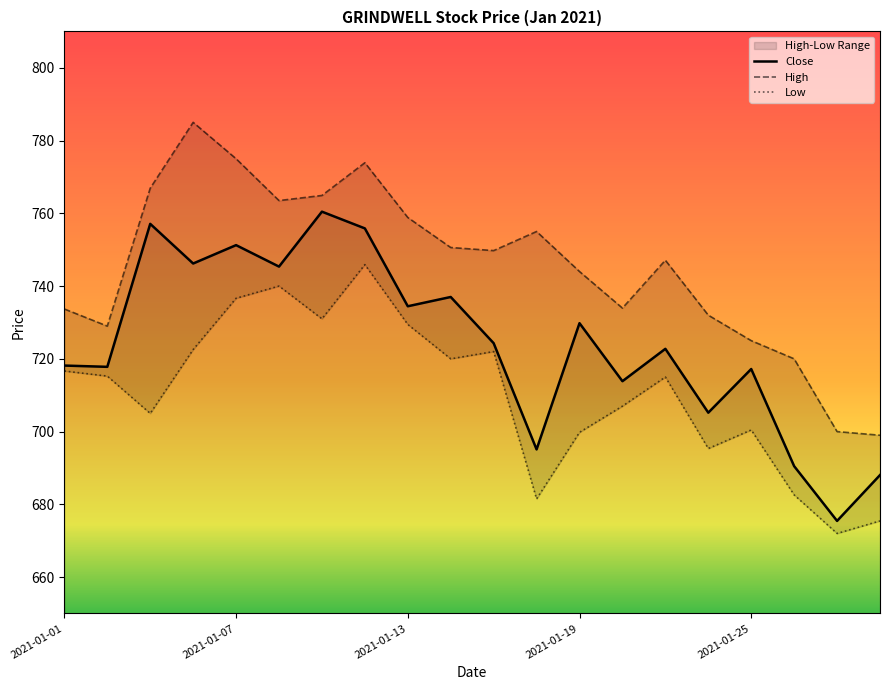

Count the number of categories in the chart.

20